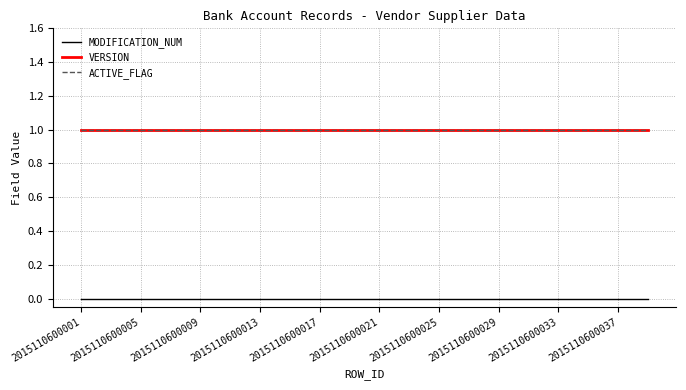

How many lines are shown in the chart?

3